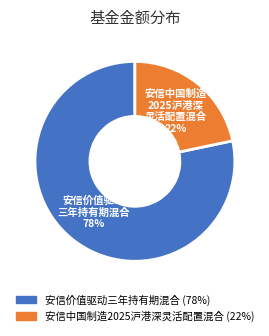

To the nearest percent, what portion does 安信价值驱动三年持有期混合 represent?

78%